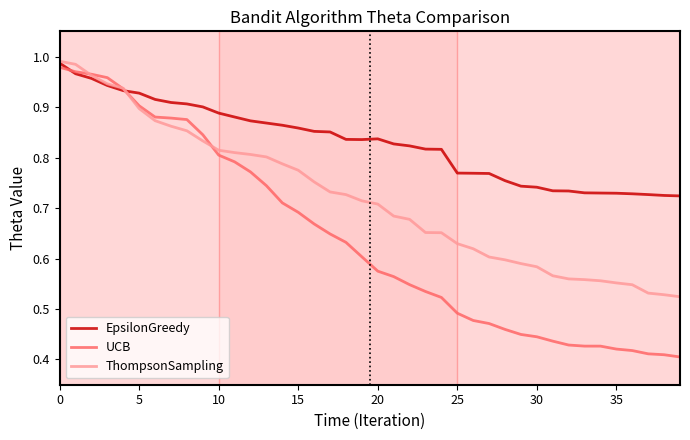

What is the difference between the maximum and second lowest values in the EpsilonGreedy series?

0.3